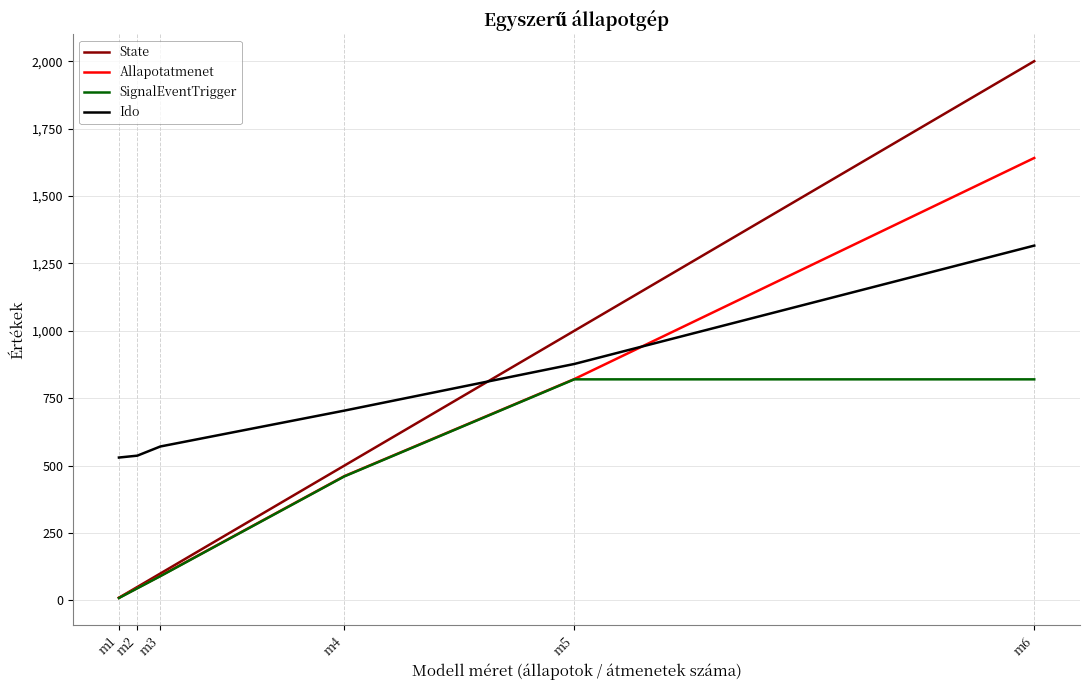

What is the greatest value displayed?

2000